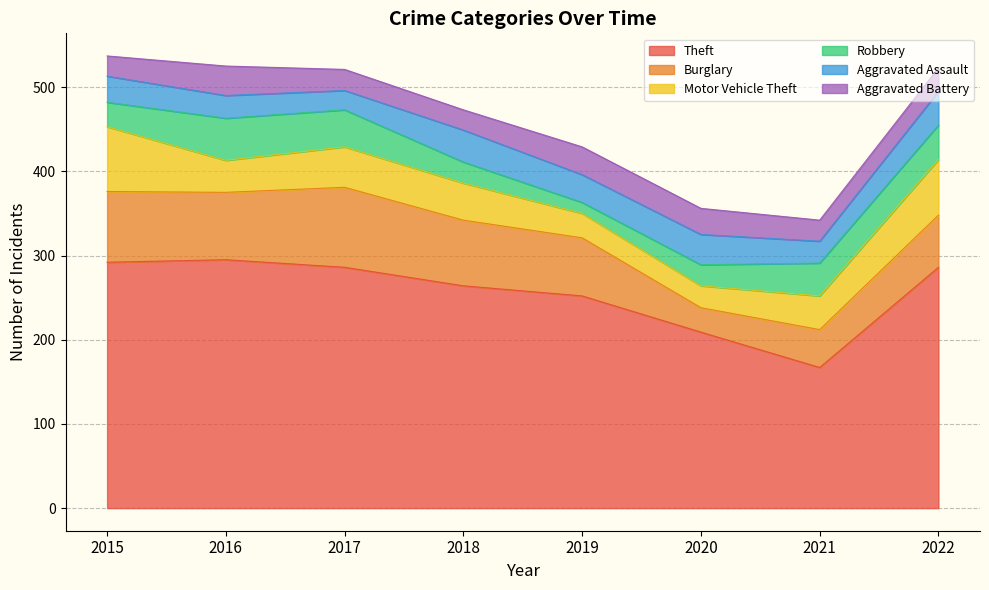

Which series ends up on top after the final intersection of Aggravated Battery and Motor Vehicle Theft?

Motor Vehicle Theft